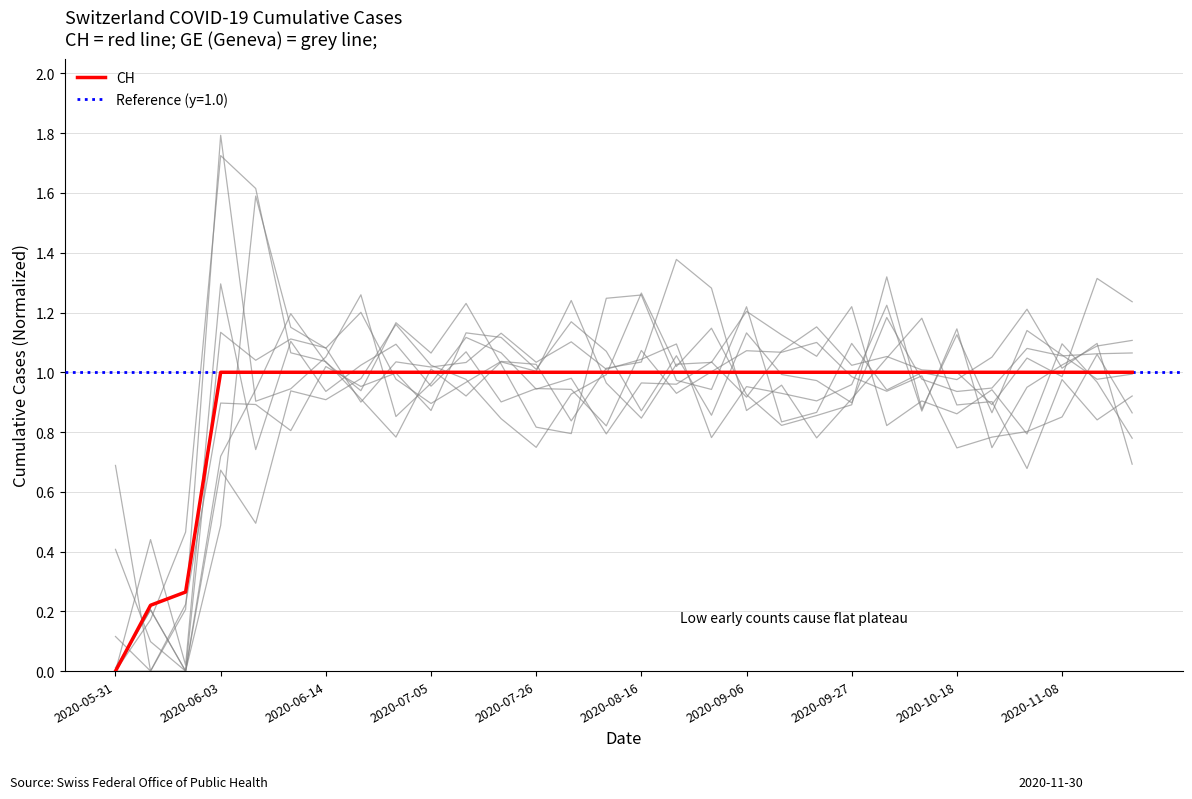

The value of CH at 2020-09-27 is 0.6. True or false?

False